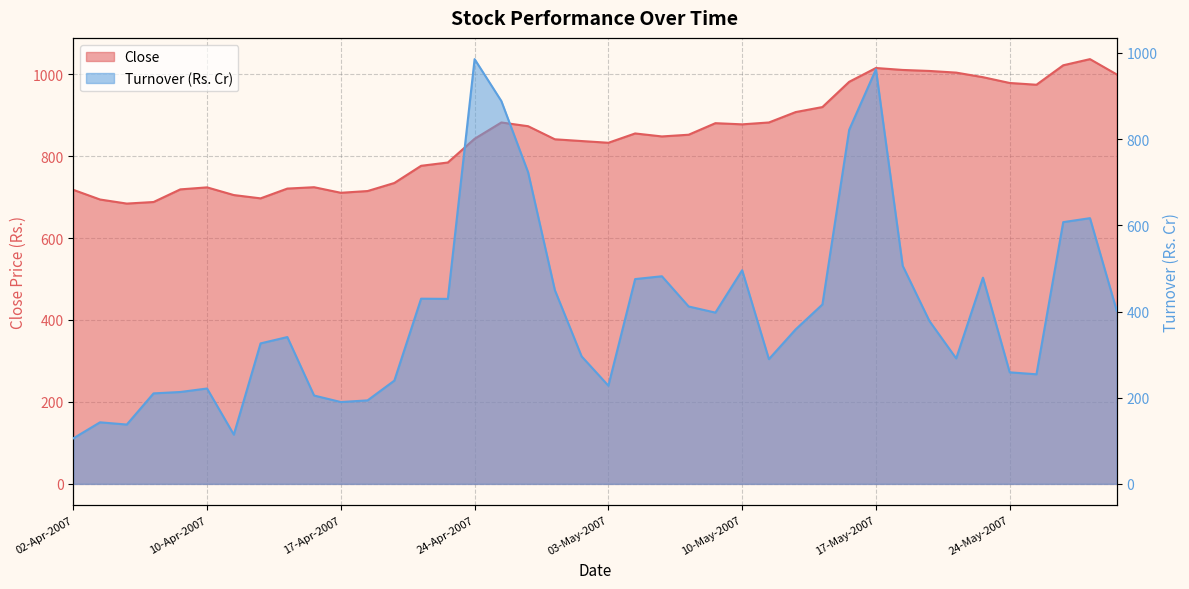

What is the total value across all series at 18-Apr-2007?

908.5